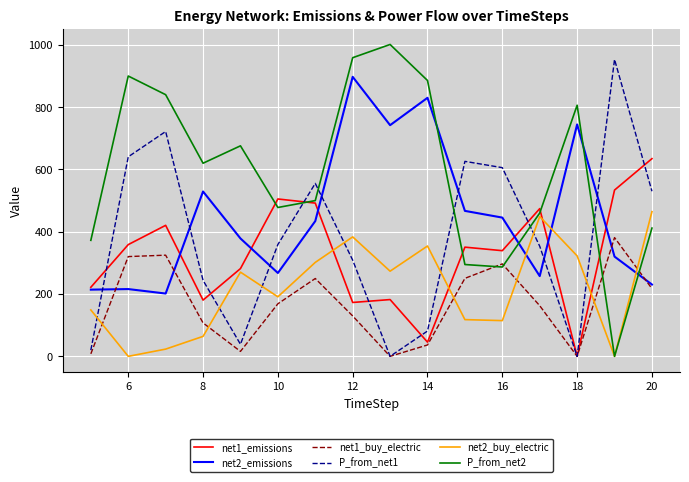

True or false: net2_emissions and net1_buy_electric intersect in this chart.

True